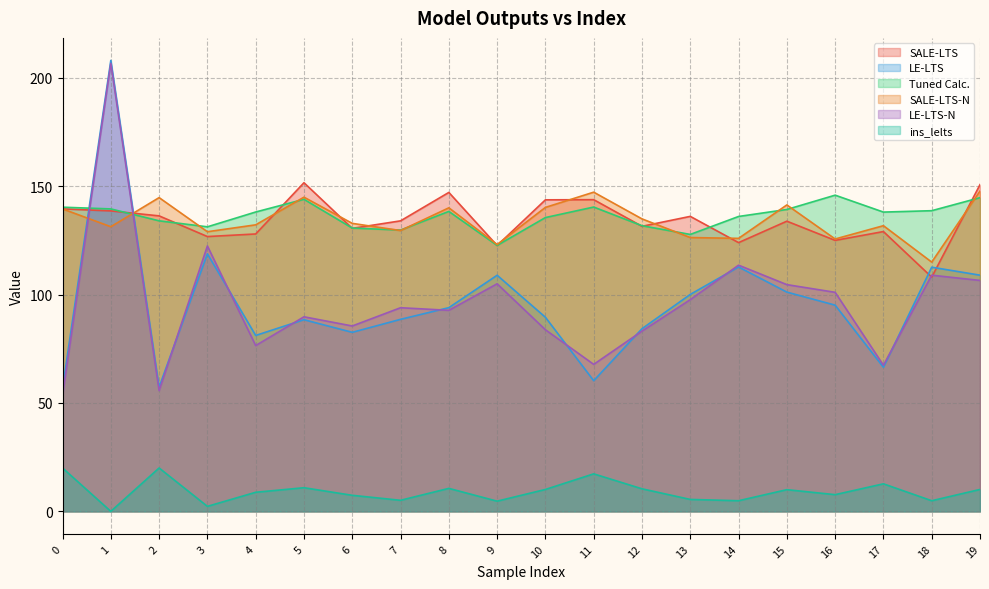

At how many categories does at least one series exceed 59?

20